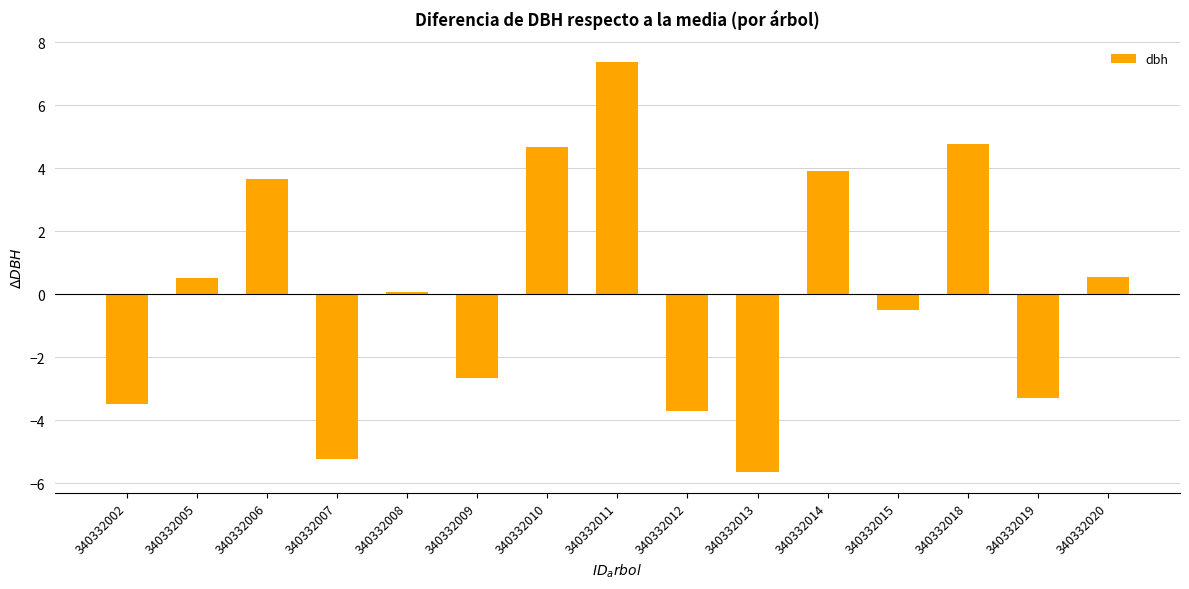

What is the difference between the second highest and second lowest values?

10.0